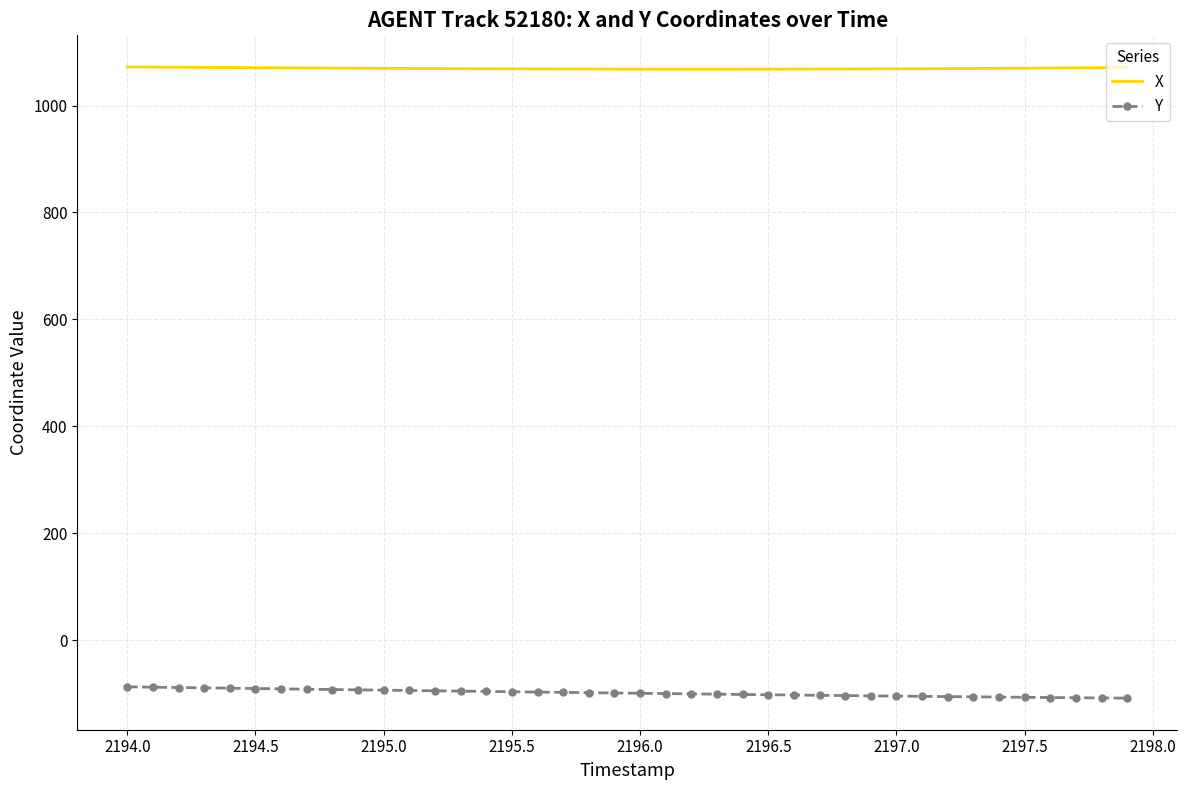

What is the highest value of the Y series?

-87.6